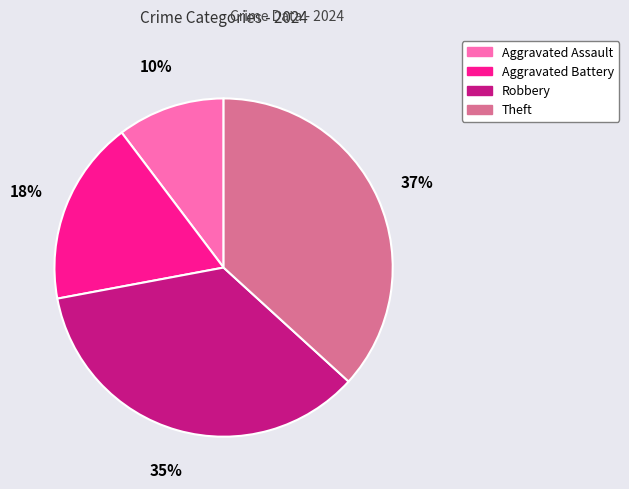

How many segments does this pie chart have?

4